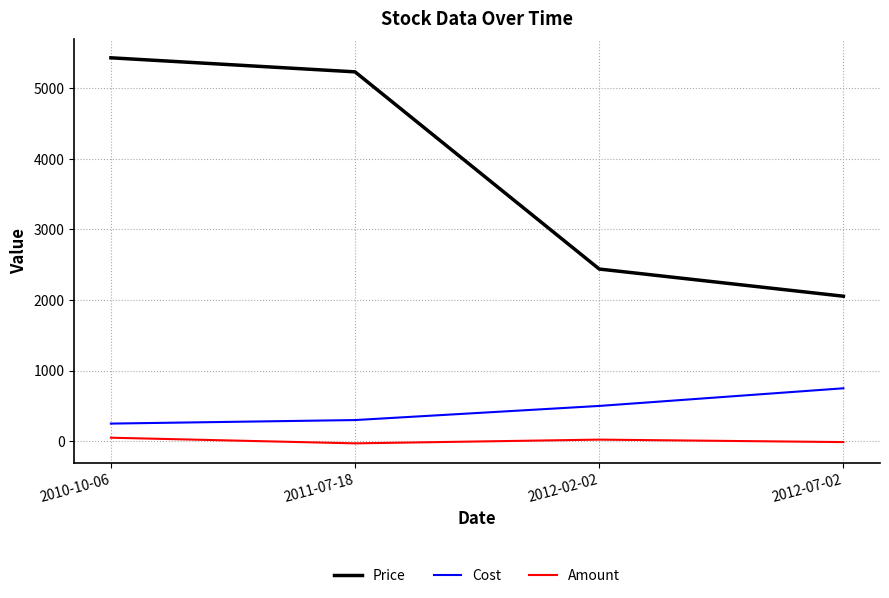

What is the lowest value of the Price series?

2053.8